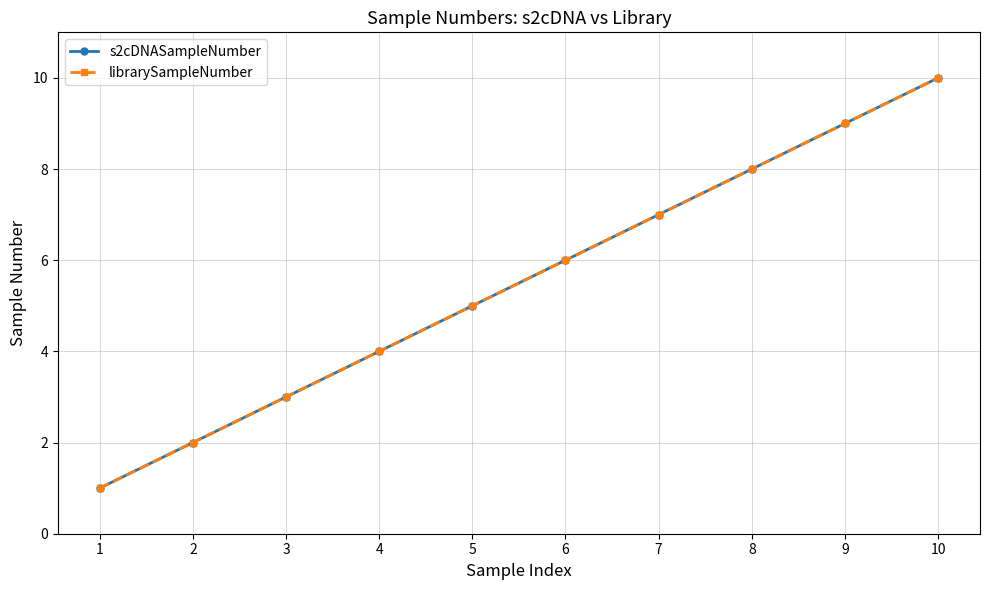

True or false: librarySampleNumber has a value of 10 at 10.

True